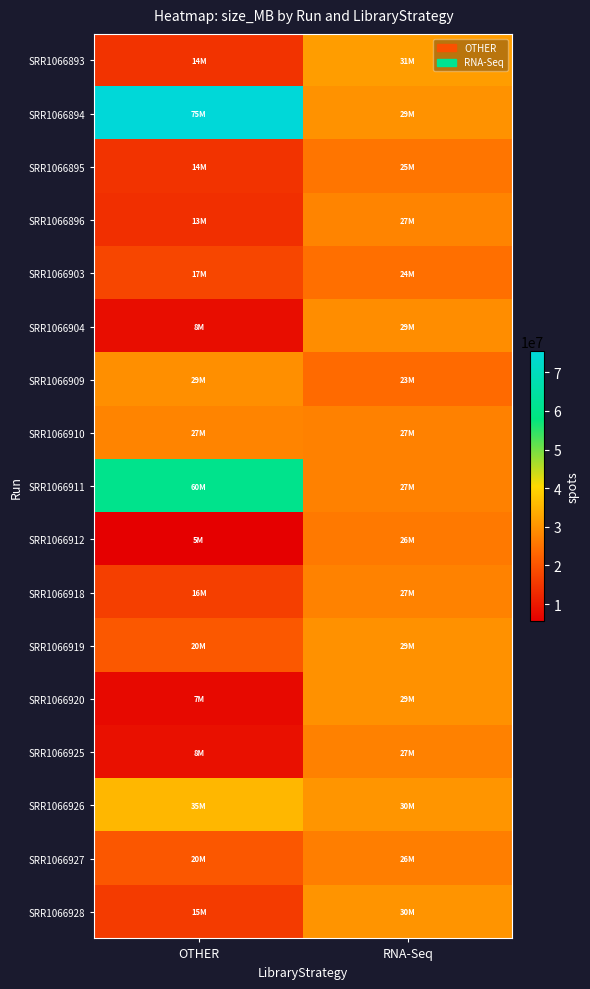

Which has a higher value, OTHER or RNA-Seq?

RNA-Seq